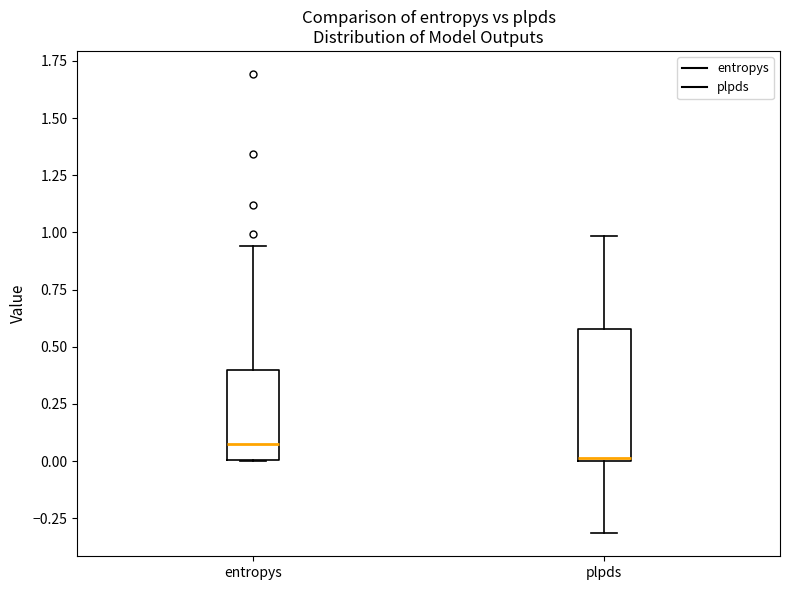

Reading left to right, transcribe this box plot: for each box, give where its median line is, the range the box spans, and where its two whiskers end, as read against the y-axis. The values are not printed on the chart, so give them approximately, as read against the axis.

entropys: median 0.05, box 0.00 to 0.40, whiskers 0.00 to 0.95
plpds: median 0.00, box 0.00 to 0.60, whiskers -0.30 to 1.00